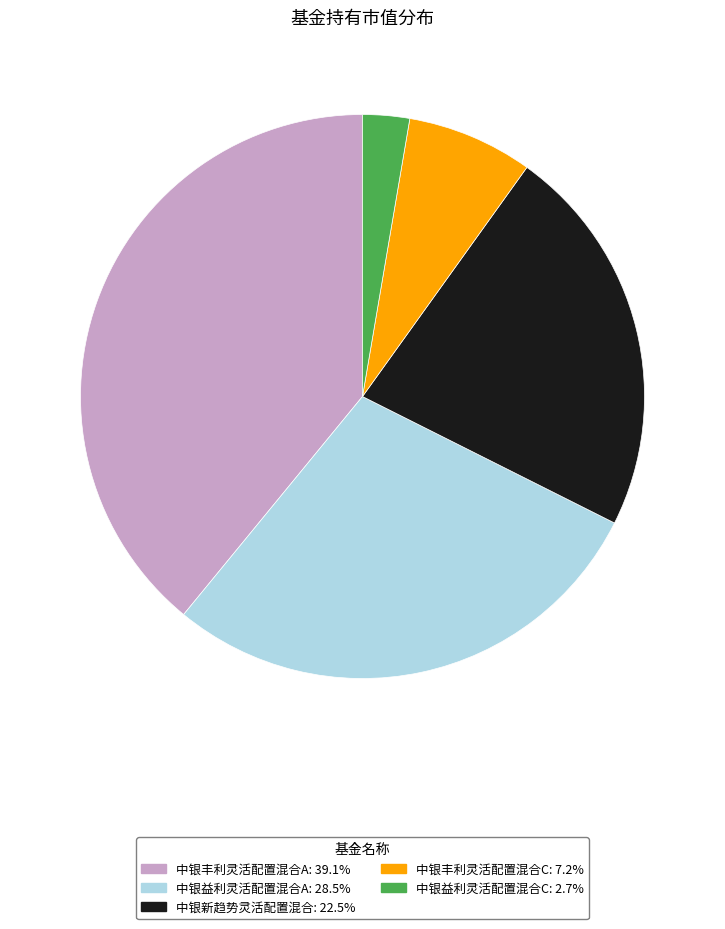

Is it true that 中银丰利灵活配置混合C is 17% of the pie?

False